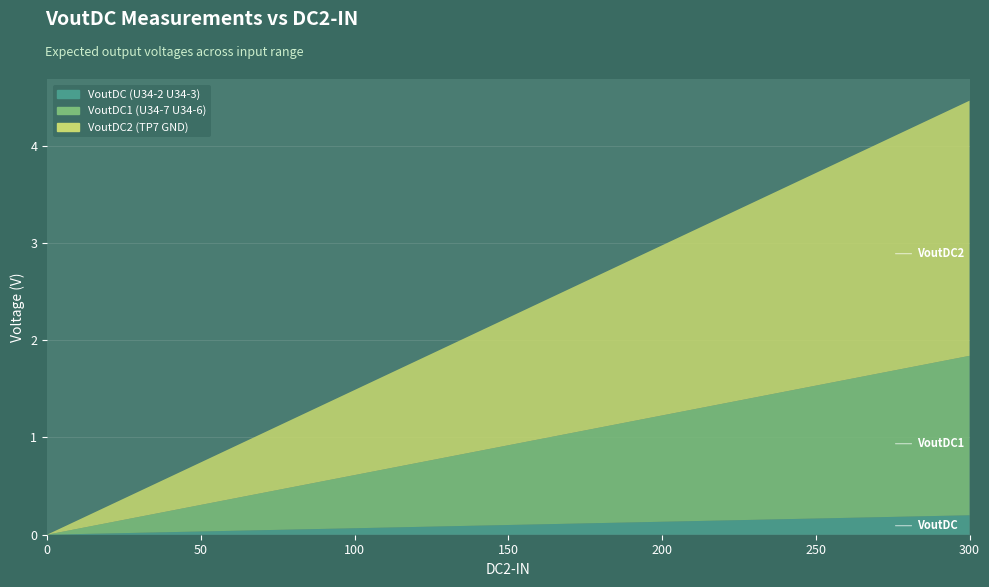

Reading left to right, transcribe all the data shown in this chart.

VoutDC (U34-2 U34-3): 0.0	0.0	0.0	0.0	0.1	0.1	0.1	0.1	0.1	0.1	0.2	0.2	0.2
VoutDC1 (U34-7 U34-6): 0.0	0.1	0.3	0.4	0.5	0.7	0.8	1.0	1.1	1.2	1.4	1.5	1.6
VoutDC2 (TP7 GND): 0.0	0.2	0.4	0.7	0.9	1.1	1.3	1.5	1.7	2.0	2.2	2.4	2.6